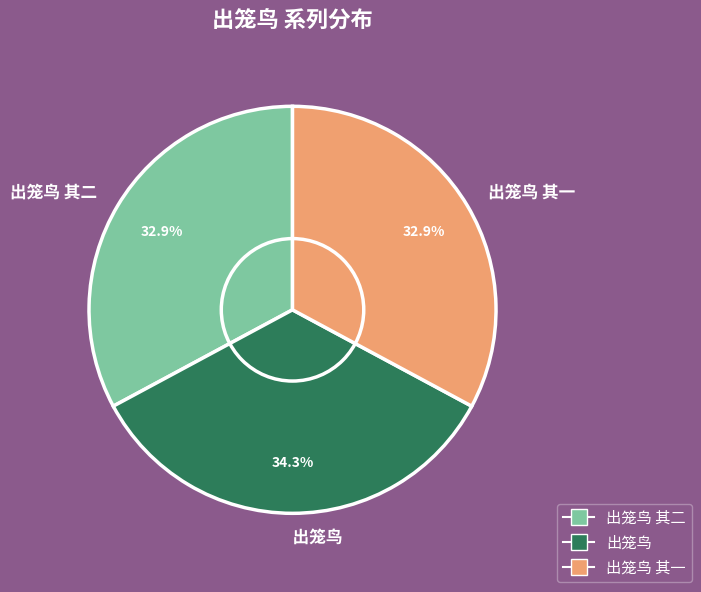

Which category has the biggest portion of the pie?

出笼鸟